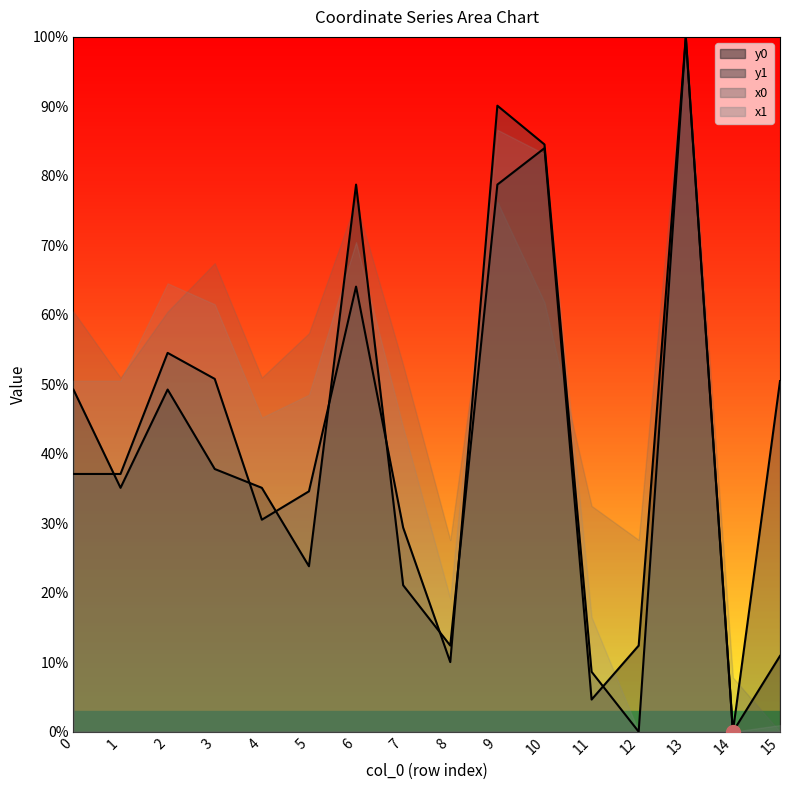

Reading left to right, transcribe all the data shown in this chart.

y0: 0=49.2	1=35.1	2=49.2	3=37.8	4=35.1	5=23.8	6=78.7	7=21.1	8=12.4	9=78.7	10=84.0	11=4.6	12=12.4	13=100.0	14=0.0	15=10.9
y1: 0=37.1	1=37.1	2=54.5	3=50.8	4=30.5	5=34.6	6=64.1	7=29.4	8=10.0	9=90.1	10=84.5	11=8.6	12=0.0	13=100.0	14=0.0	15=50.5